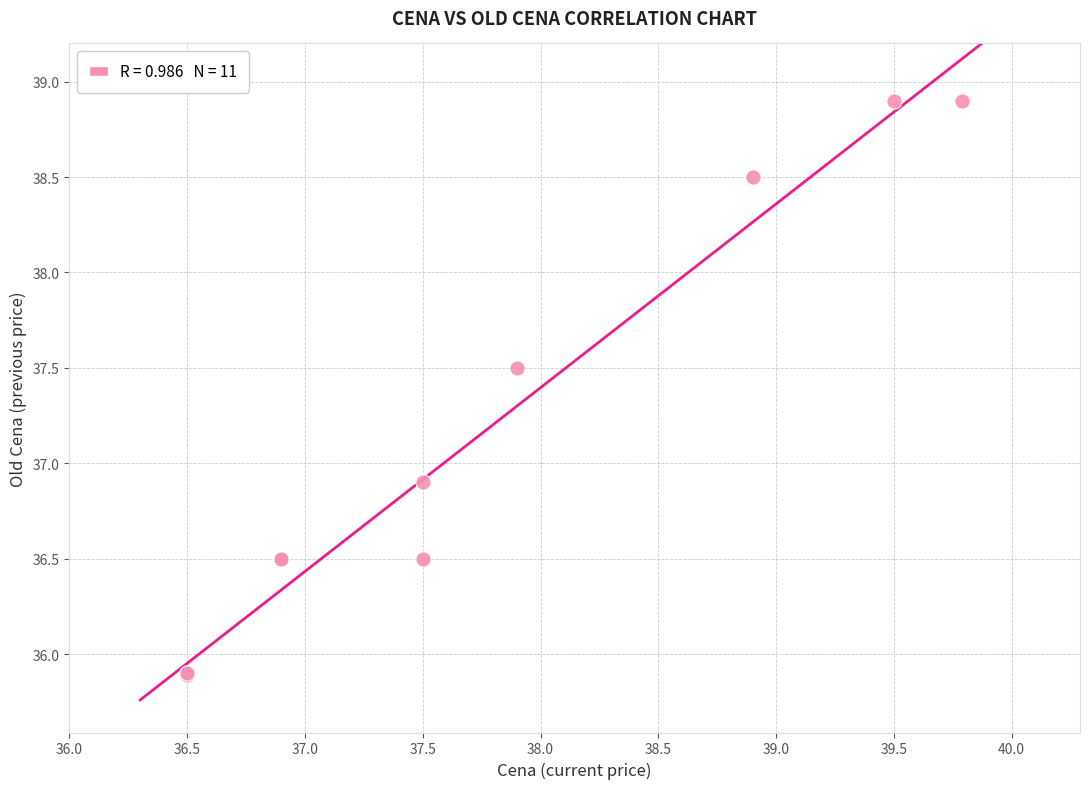

What Y value in the scatter plot is closest to 37?

36.9